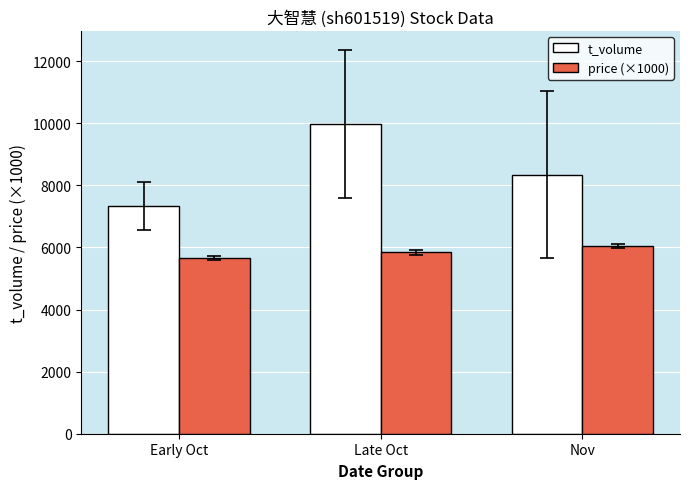

What is the smallest value displayed?

5653.3